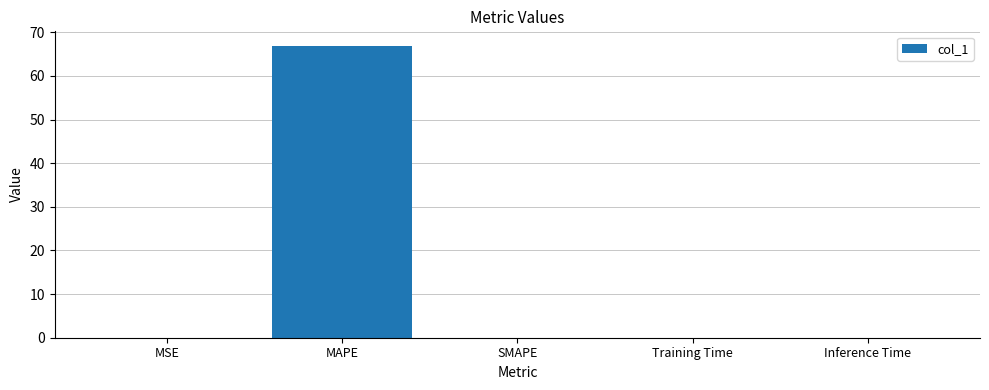

How many categories are shown in the chart?

5